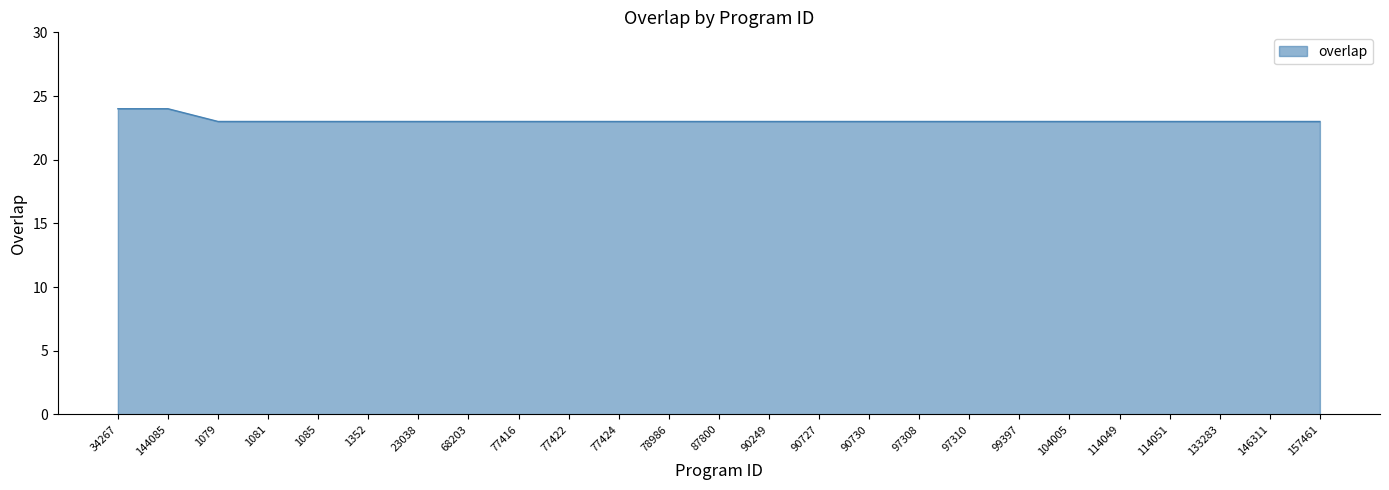

Read the value at 97308.

23